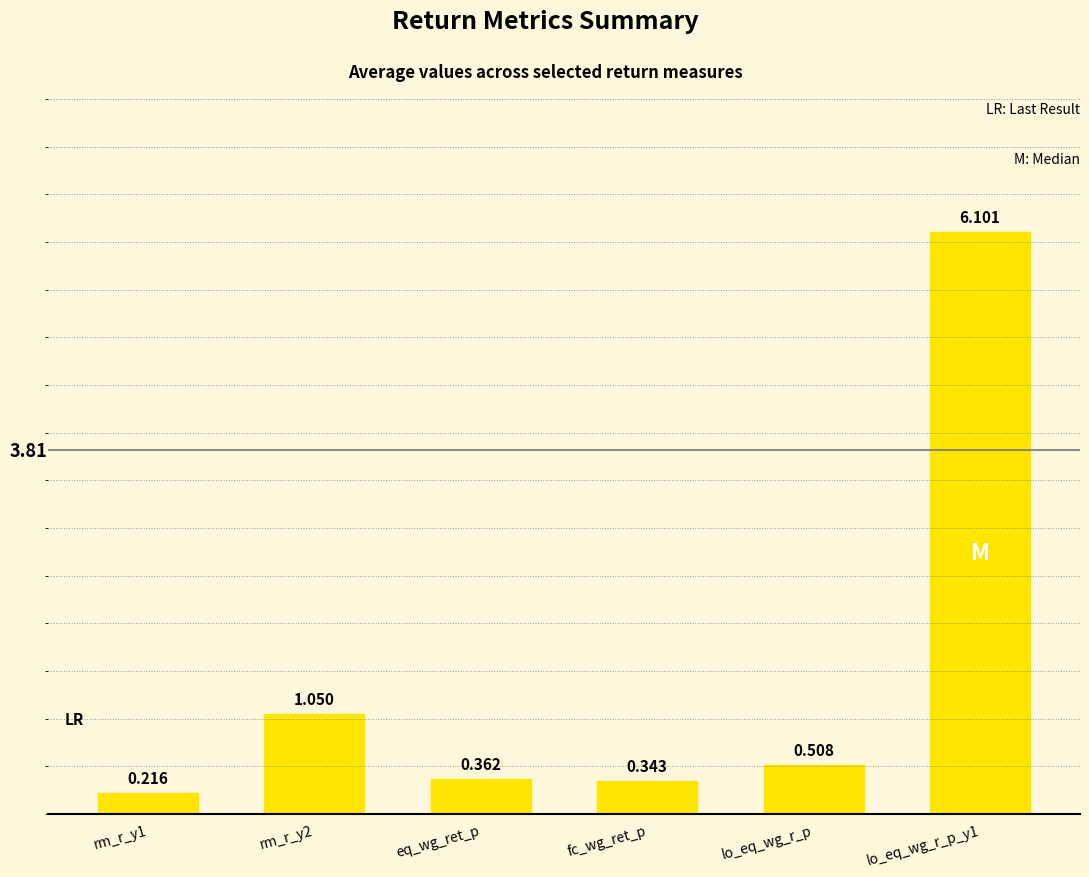

Which has a higher value, rm_r_y2 or rm_r_y1?

rm_r_y2